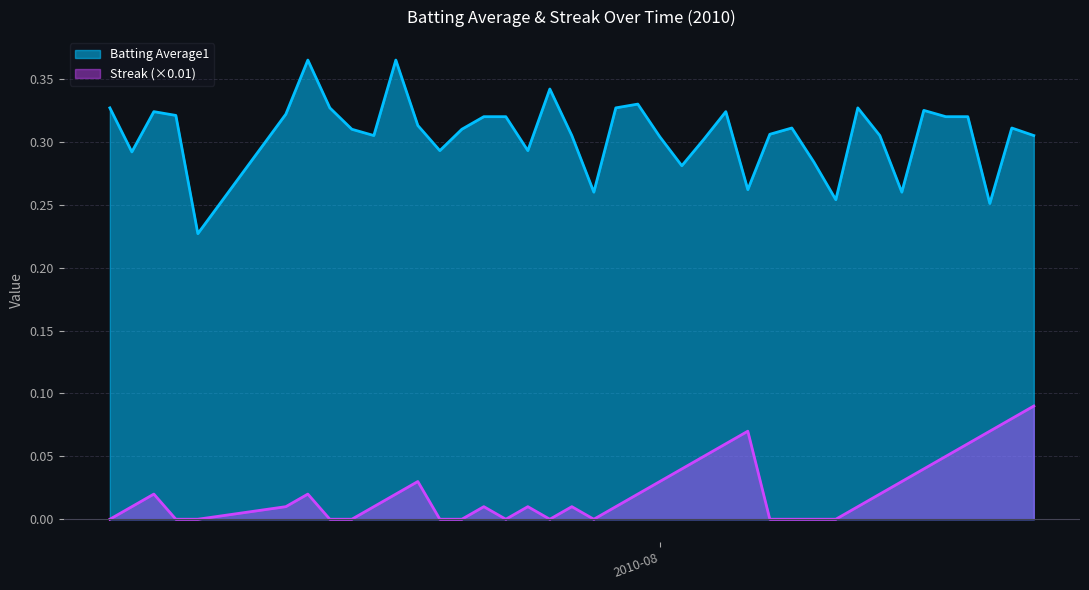

What position from the right is 2010-08-04?

15